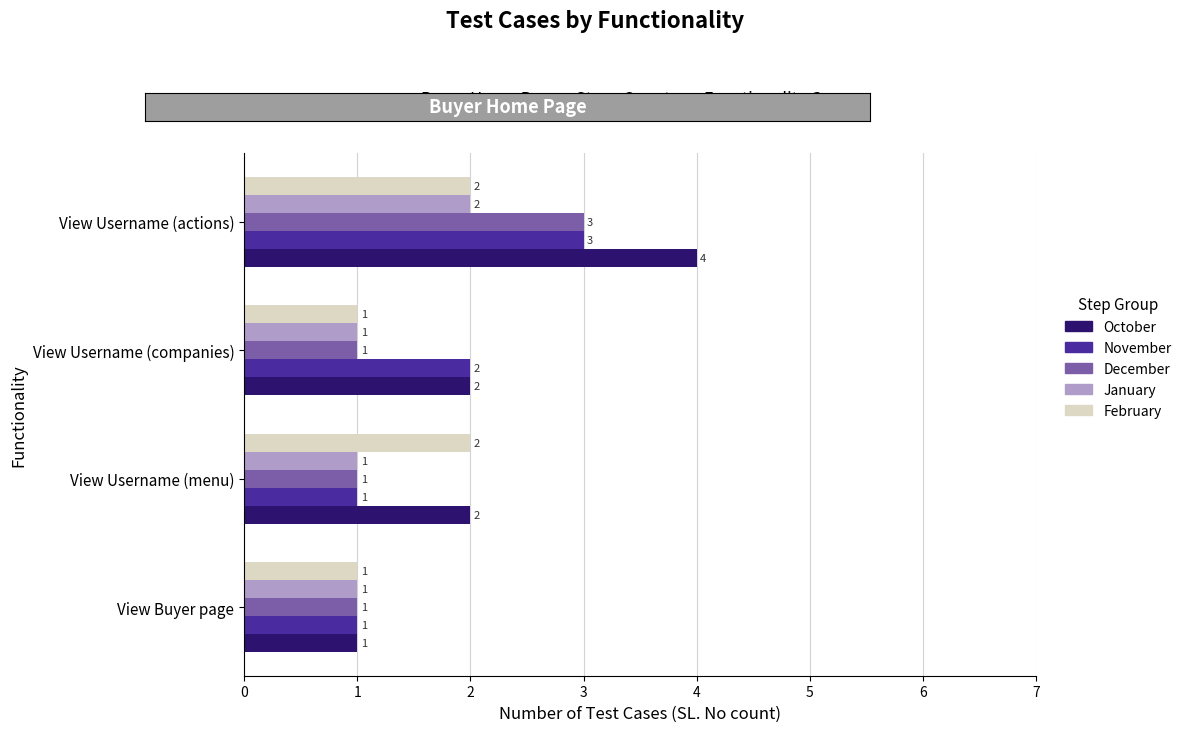

Which series has the largest range (max minus min)?

October